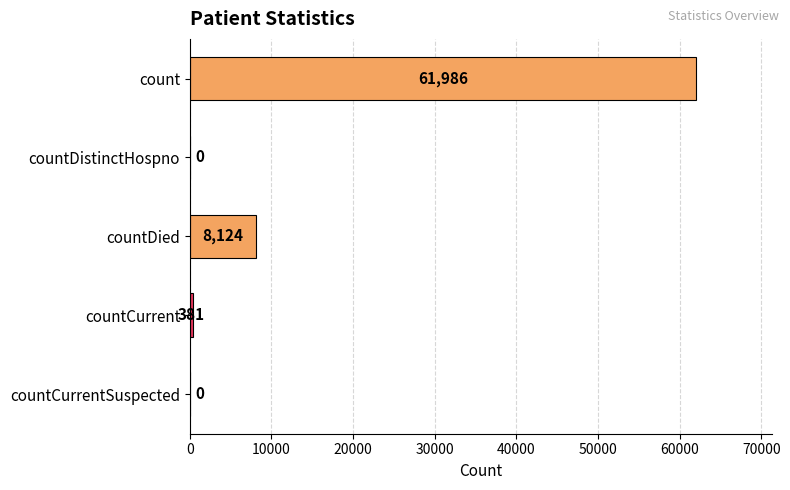

What is the sum of the values at countCurrentSuspected and countDied?

8124